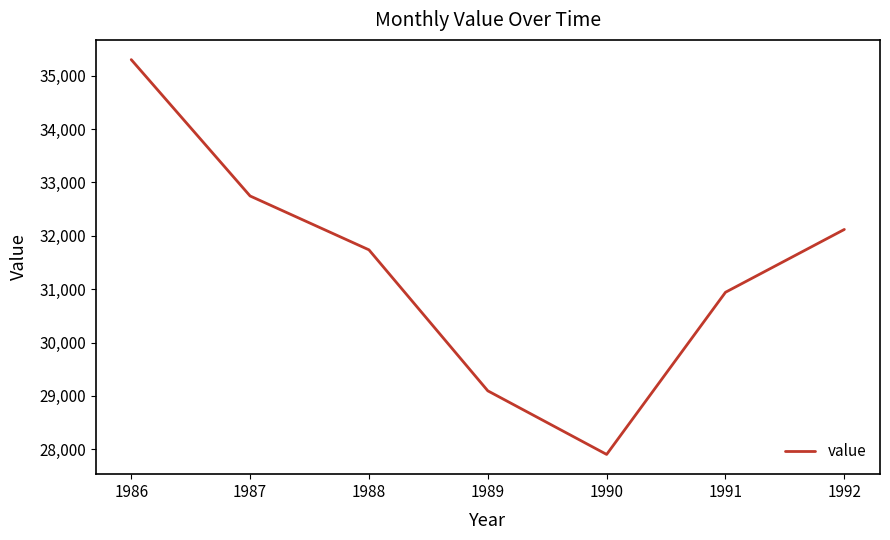

The chart shows a value of 20699.1 at 1986. True or false?

False